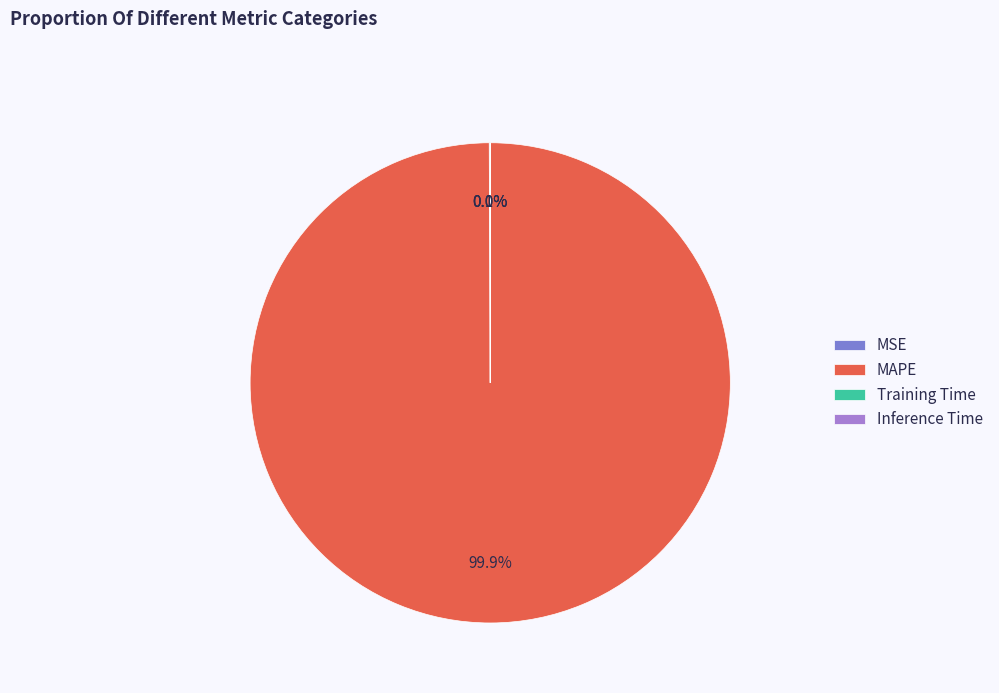

What is the largest slice in the pie chart?

MAPE